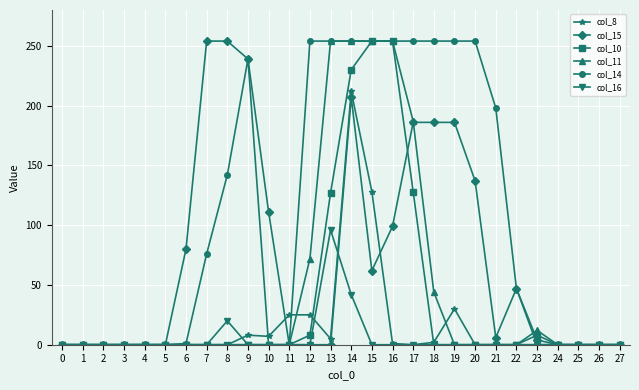

The col_16 series shows -34 at 18. True or false?

False